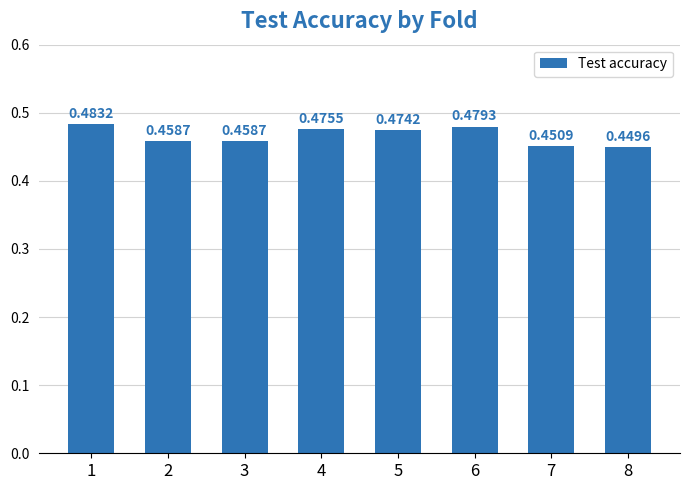

What is the sum of the values at 7 and 4?

0.9